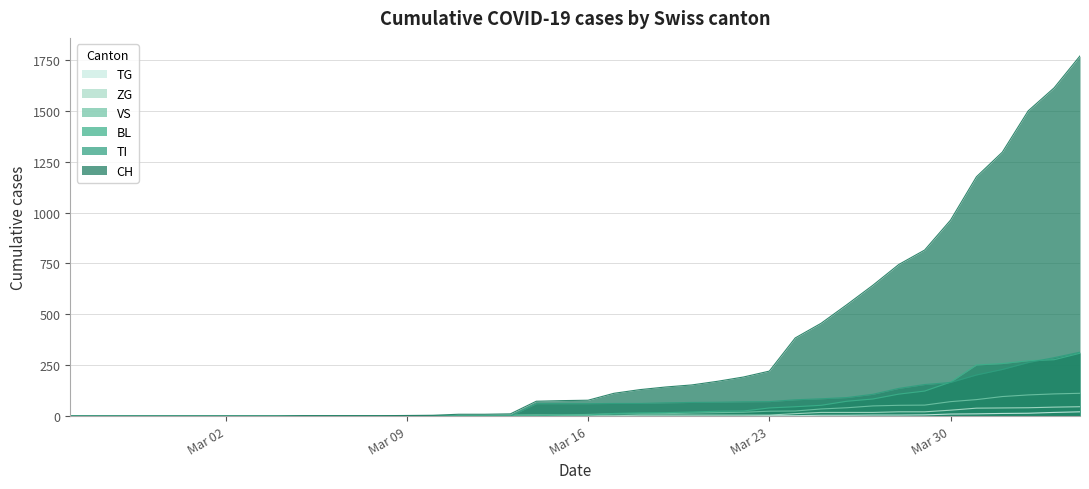

True or false: TG has more than 2 points higher than both neighbors.

False